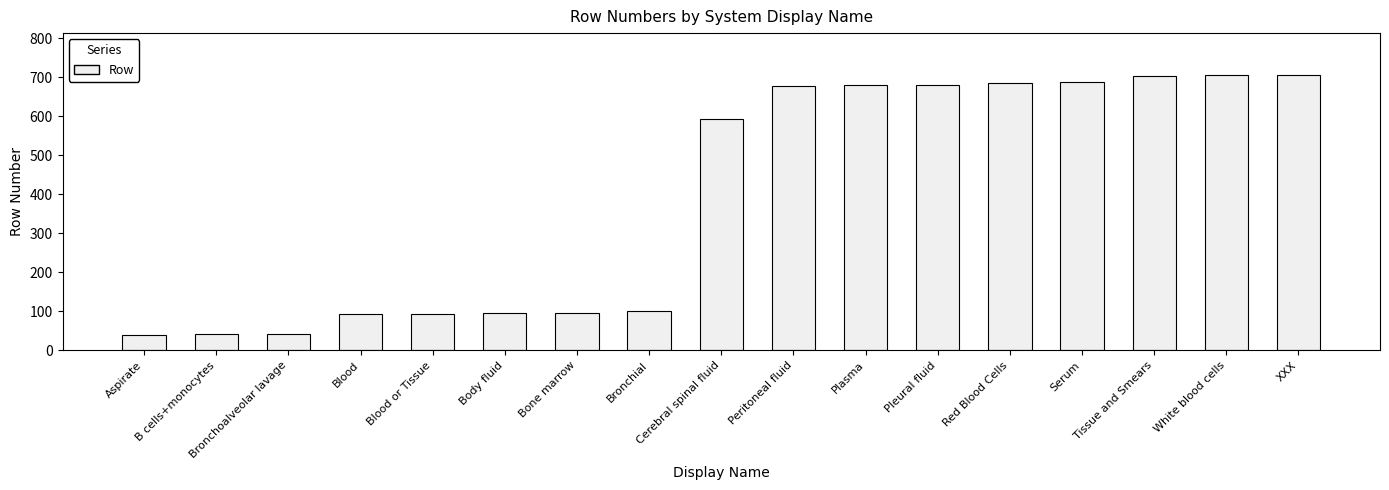

What is the change in value from Body fluid to Bronchial?

+5